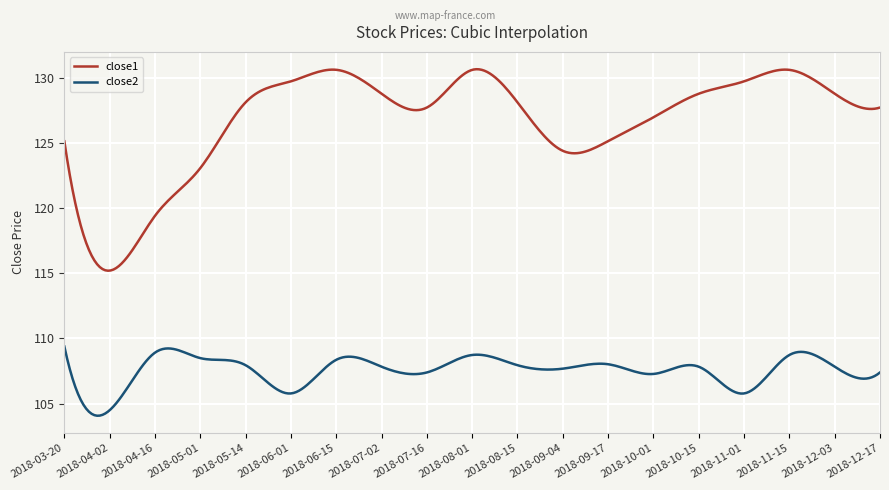

Which series has the largest total across all categories?

close1